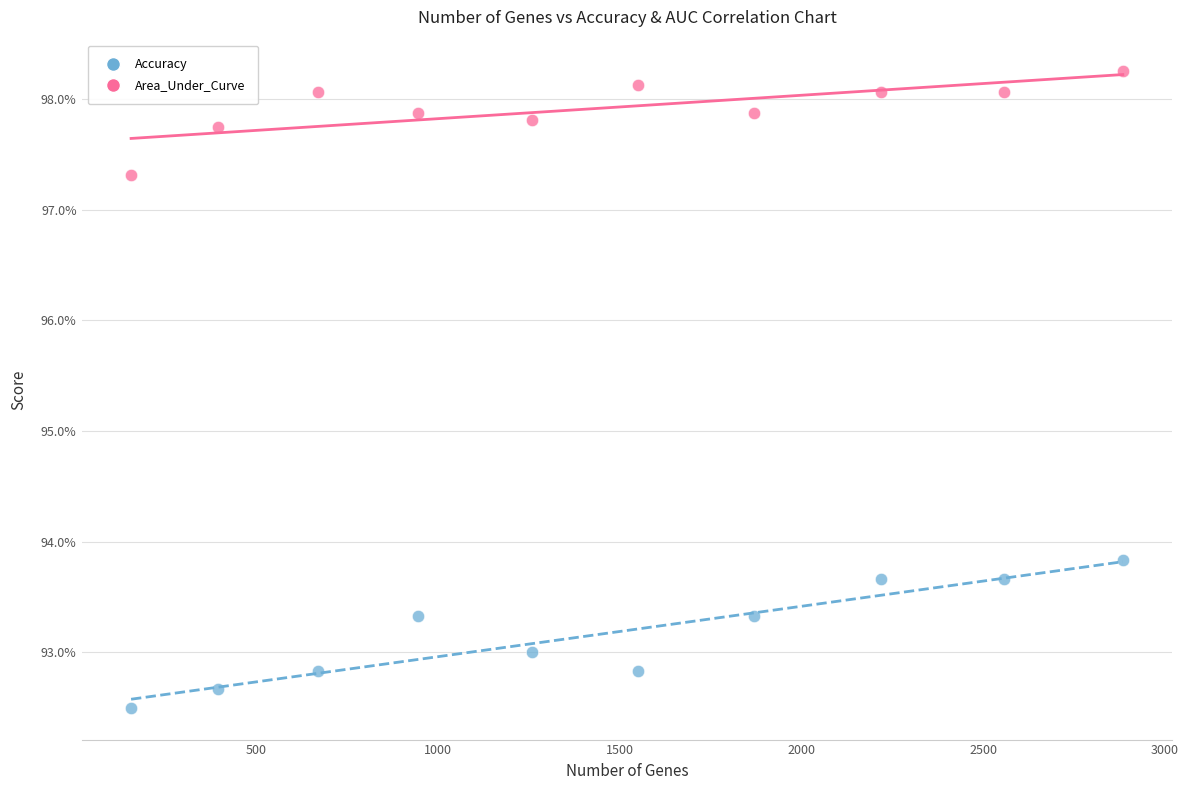

Which series has the widest spread of Y values?

Accuracy